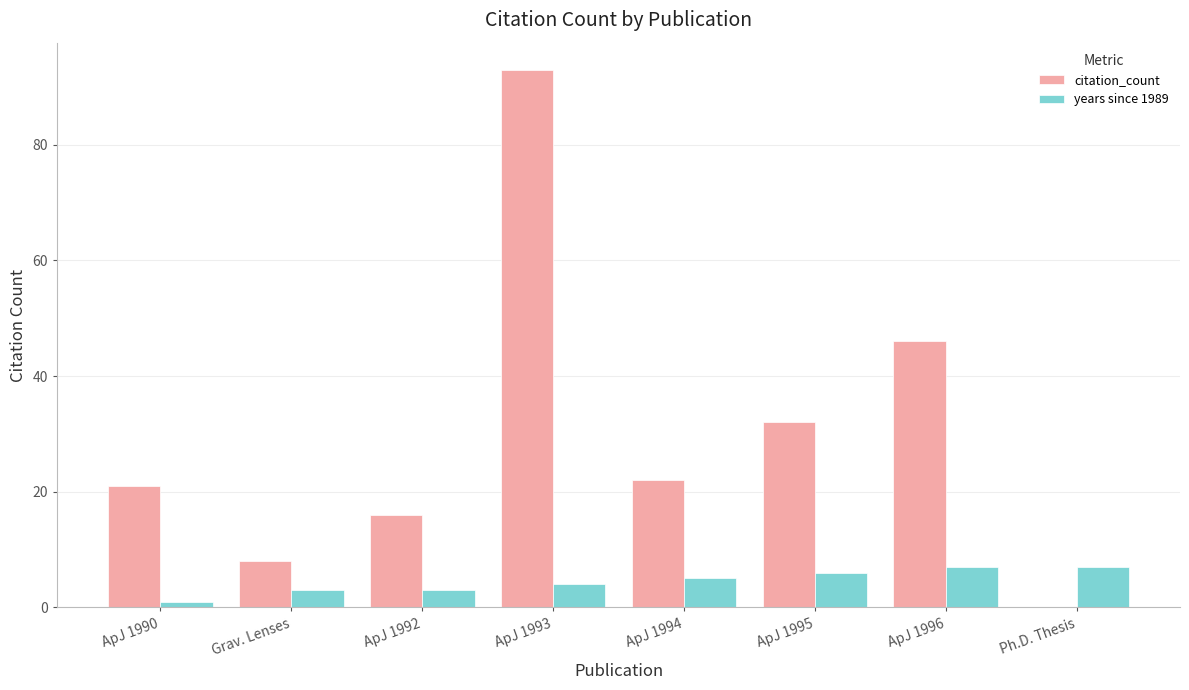

Which series changed the most between Grav. Lenses and ApJ 1995?

citation_count